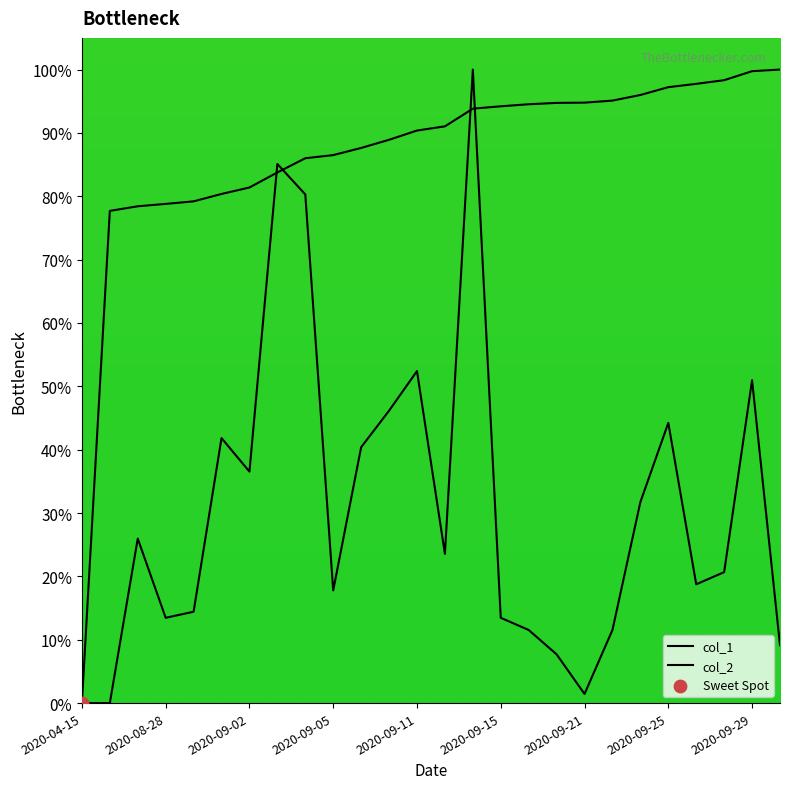

What is the total value across all series at 2020-09-15?

107.7